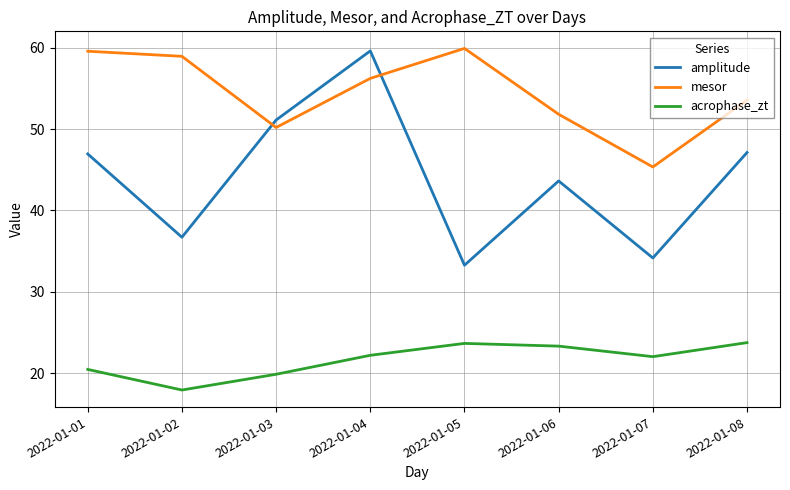

Between which two adjacent categories do mesor and amplitude first intersect?

2022-01-02 and 2022-01-03